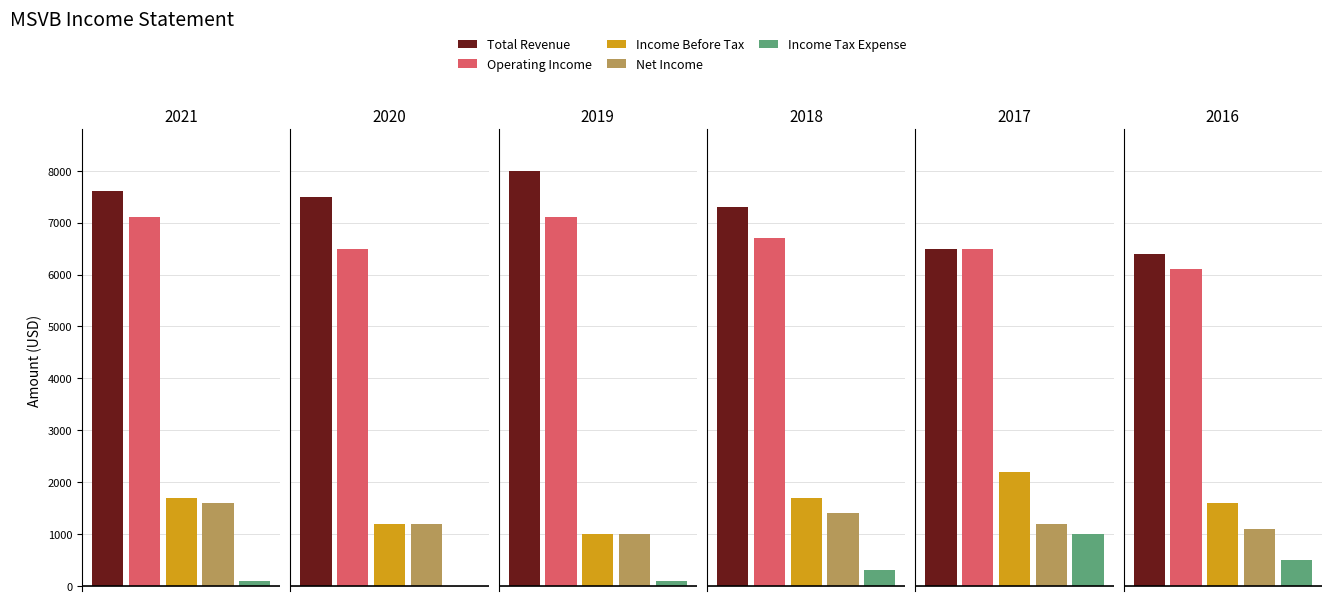

How many data points does each series have?

6